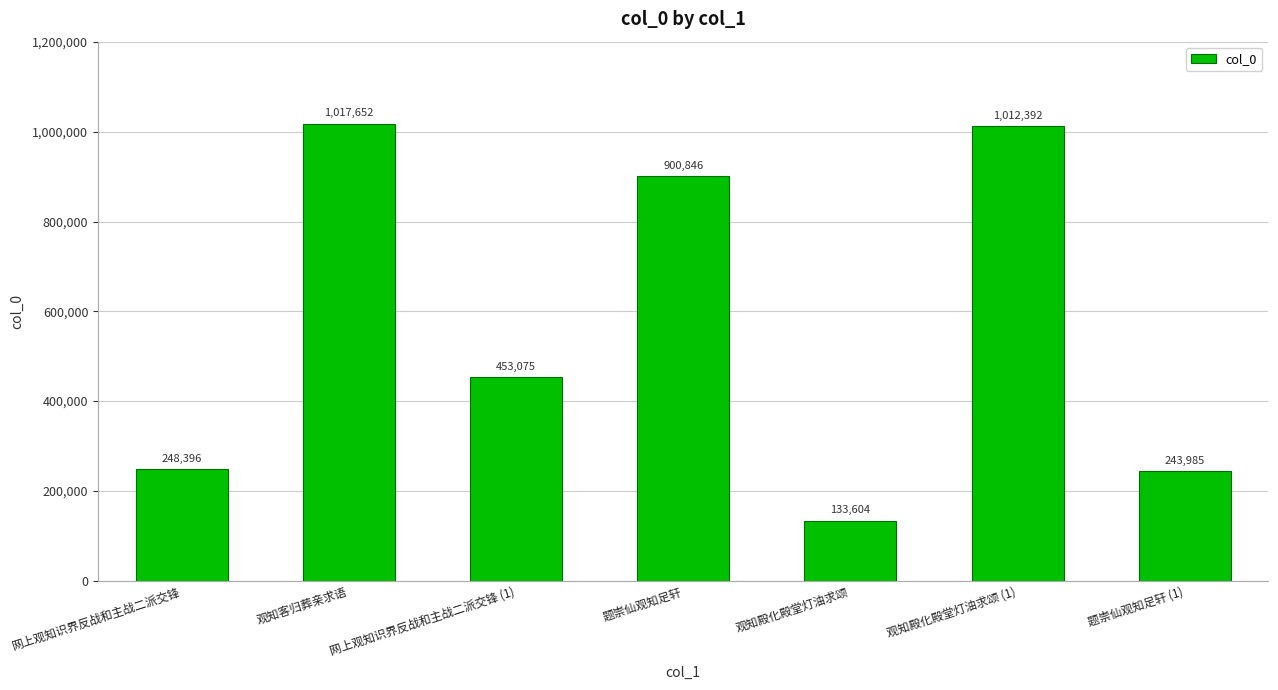

What is the value of the 1st bar from the left?

248396